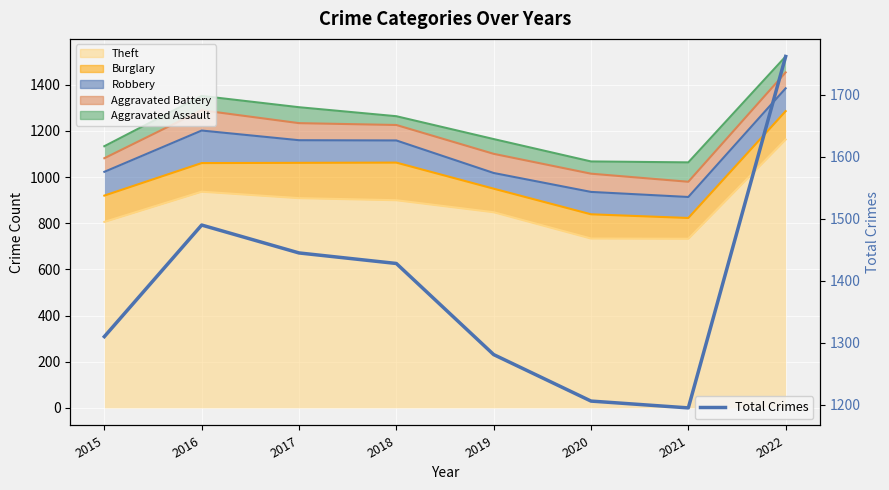

List the labels in order of value, largest first.

2022, 2016, 2017, 2018, 2015, 2019, 2020, 2021